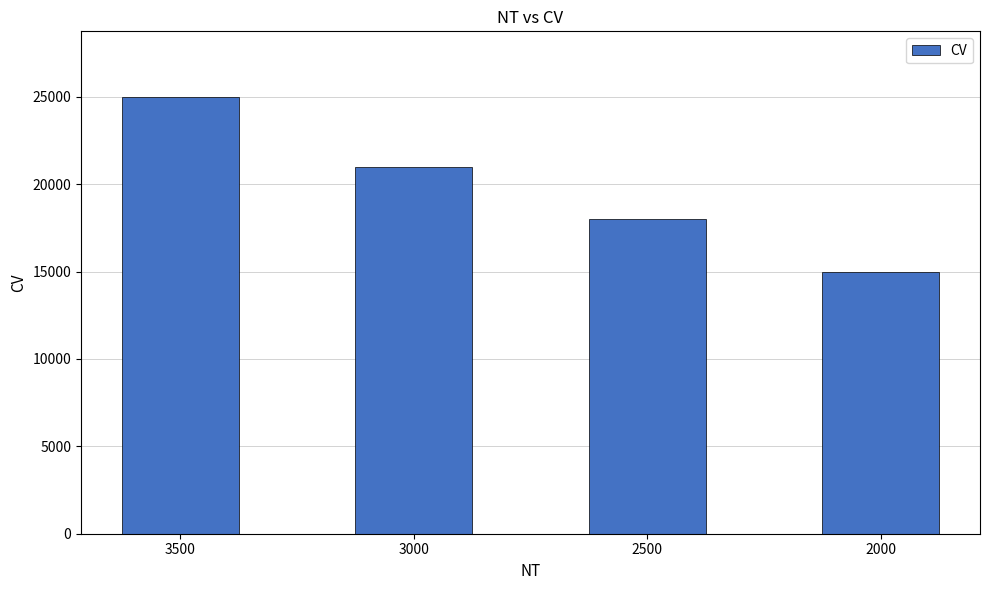

Which category has the highest value across all series?

3500